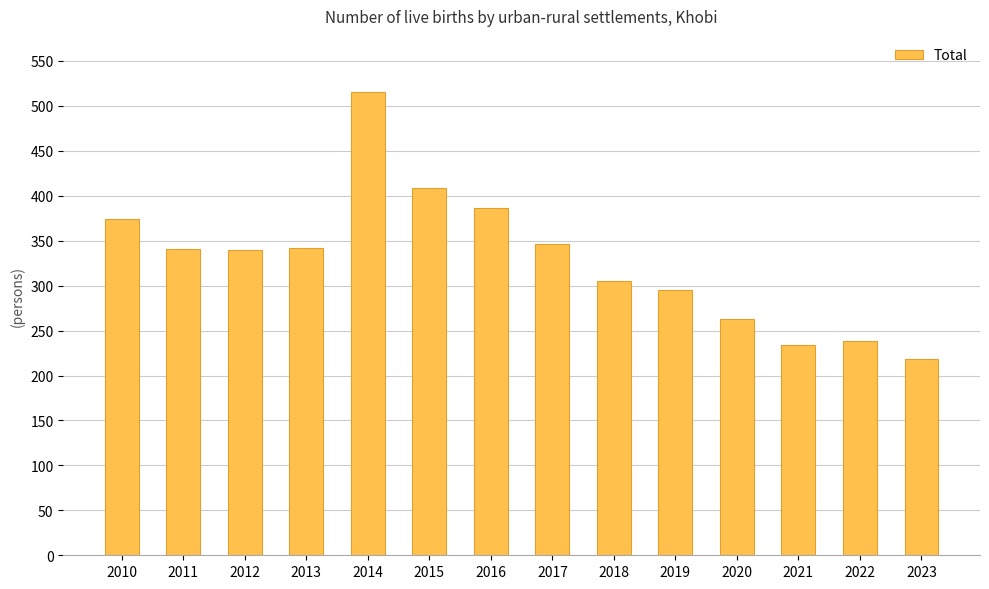

Is it true that the value at 2022 is 370?

False